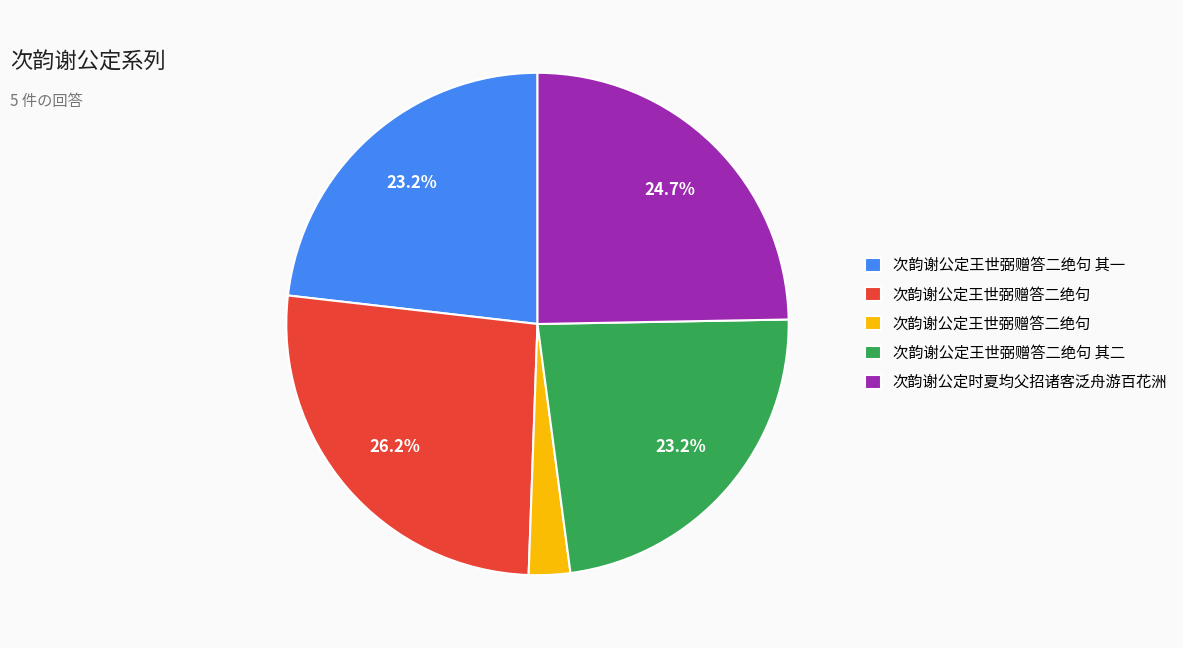

Is there any slice that represents more than half of the pie?

No